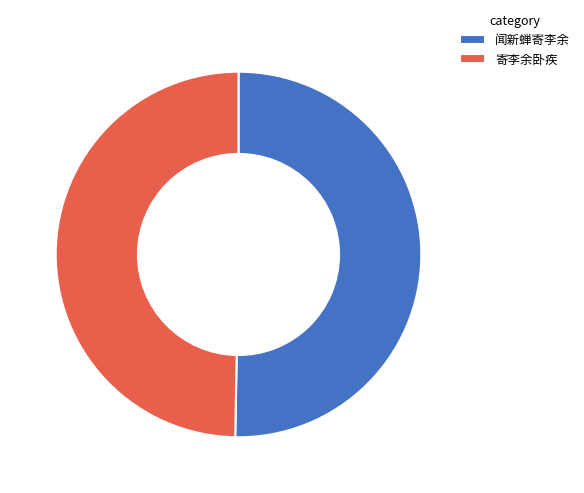

Which slice represents more than half of the pie?

闻新蝉寄李余